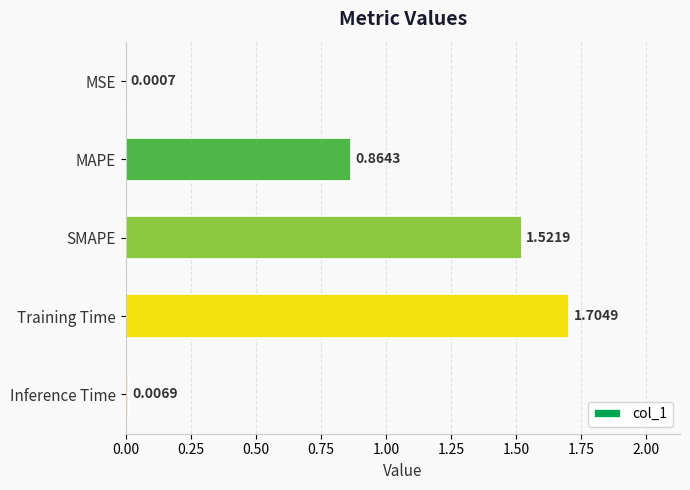

What is the change in value from MSE to Training Time?

+1.7